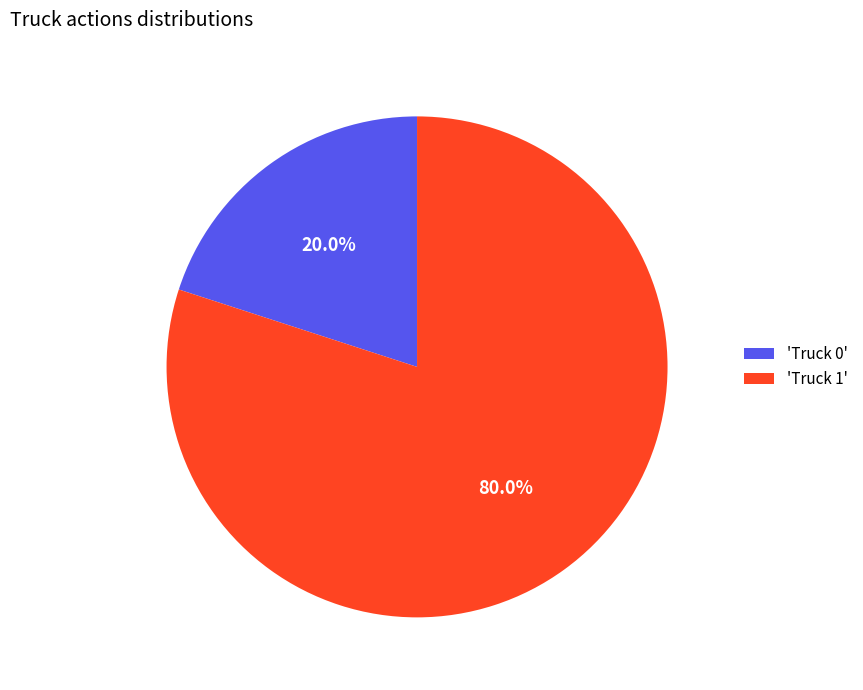

What is the total percentage of 'Truck 0' and 'Truck 1'?

100.0%